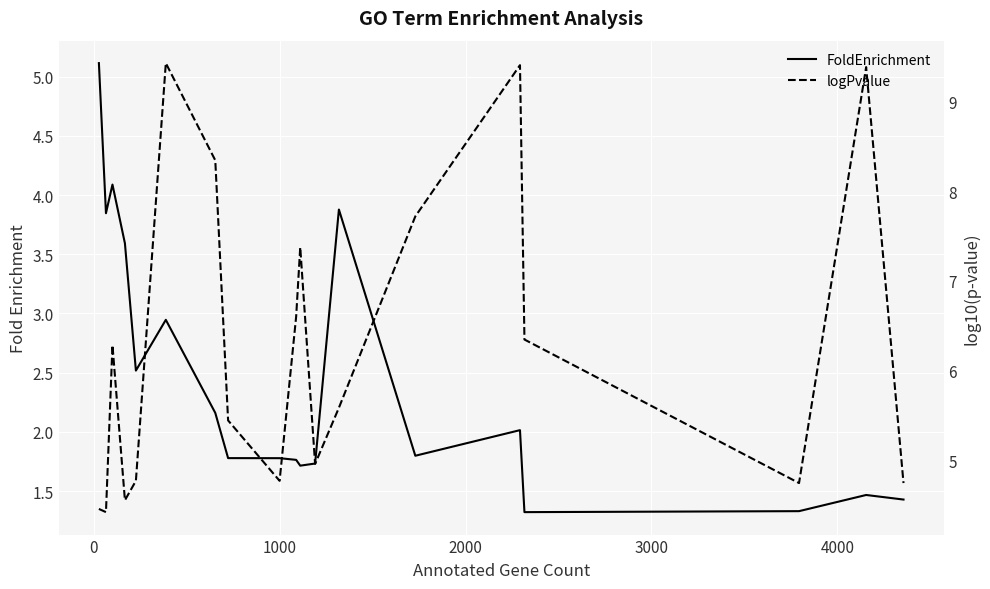

Rank the series by their maximum value, from lowest to highest.

FoldEnrichment, logPvalue